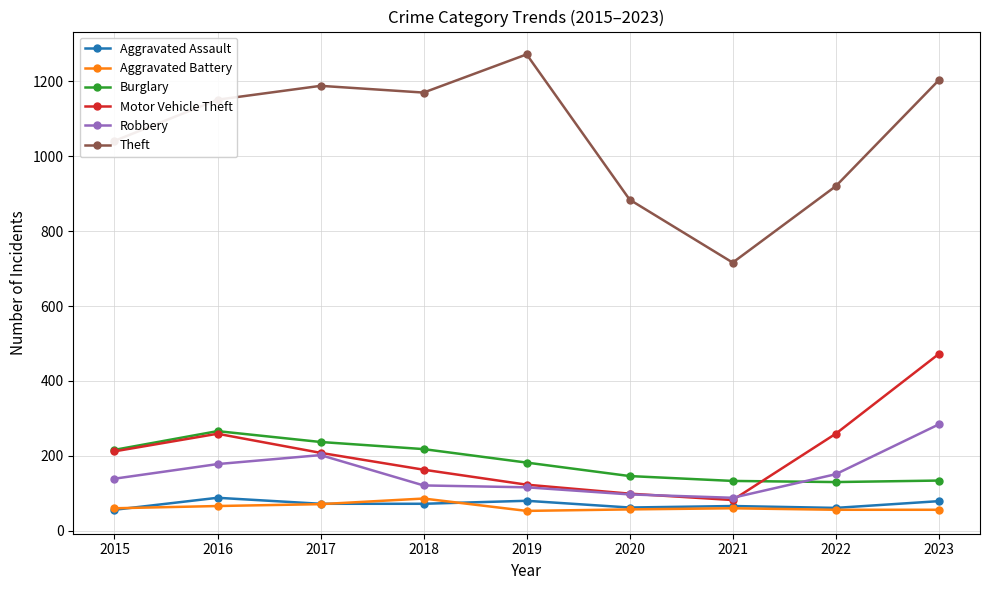

What is the spread (max minus min) of values at 2018?

1098